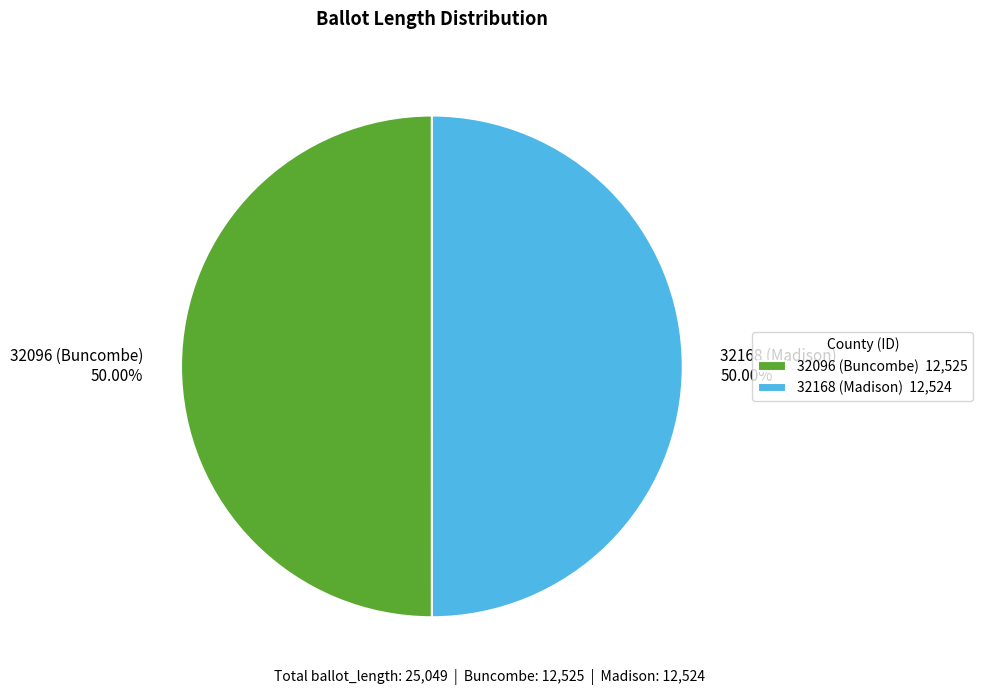

Approximately how many times larger is the value at 32096 (Buncombe) 50.00% compared to 32168 (Madison) 50.00%?

1.0